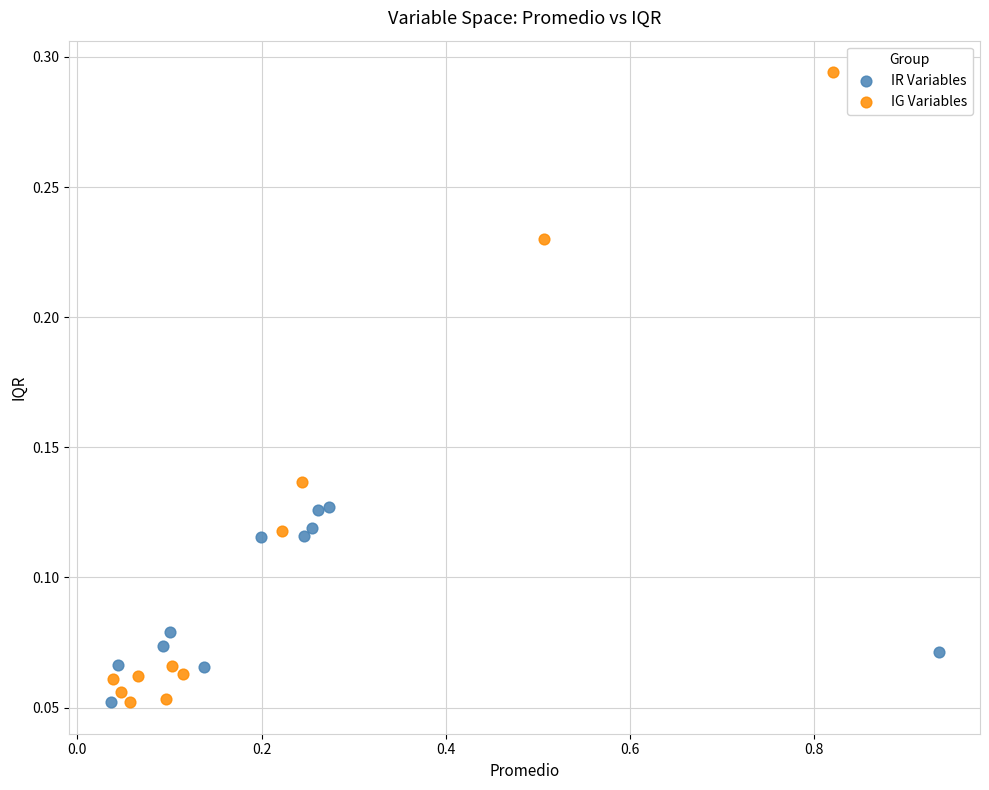

Which series contains the highest Y value?

IG Variables